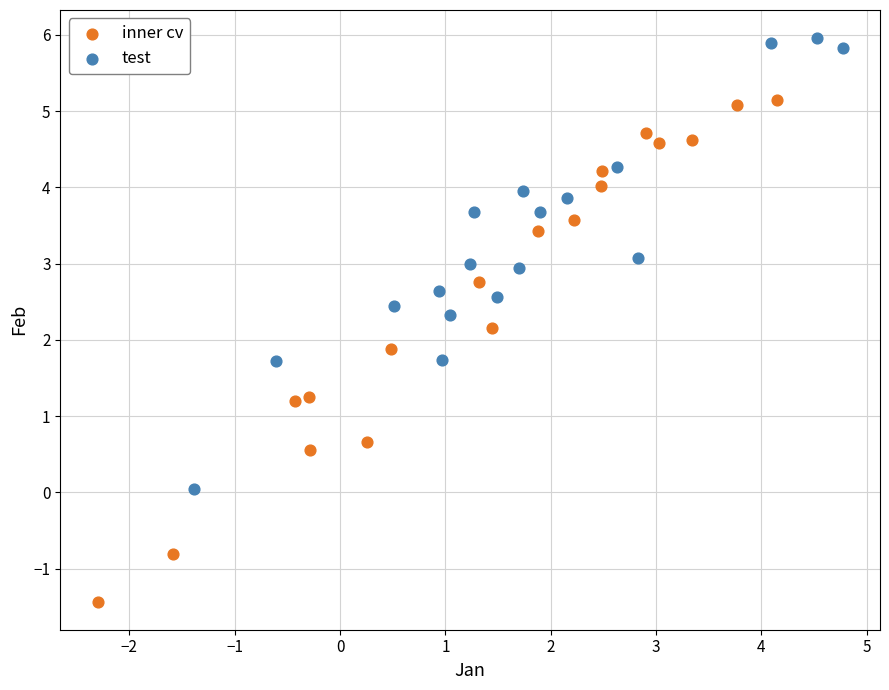

Which series reaches the minimum Y coordinate?

inner cv